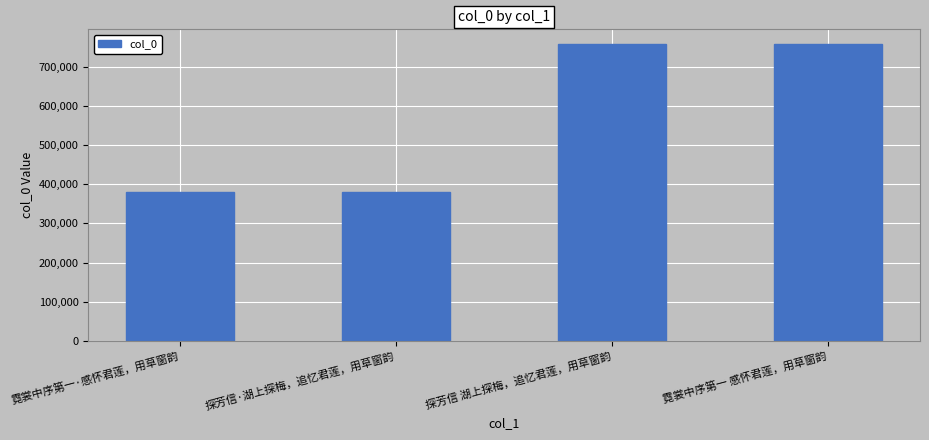

What is the greatest value displayed?

758281